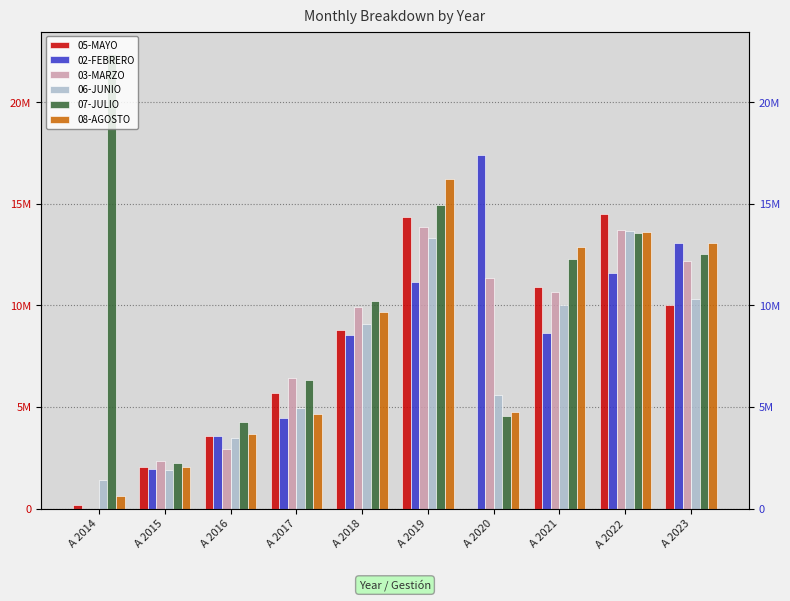

The value of 07-JULIO at A 2019 is 9000943. True or false?

False